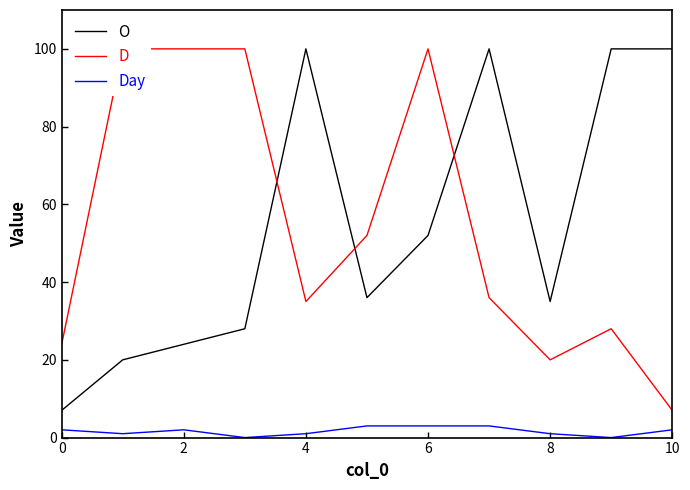

True or false: O and Day intersect in this chart.

False